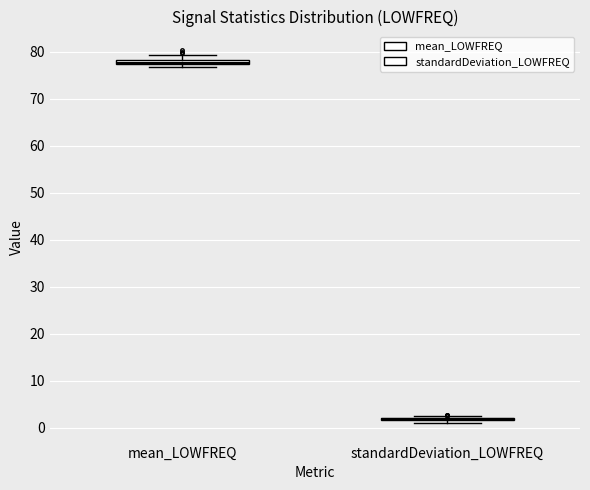

Where is the upper edge of the box for mean_LOWFREQ on the y-axis? The values are not printed on the chart, so give them approximately, as read against the axis.

78